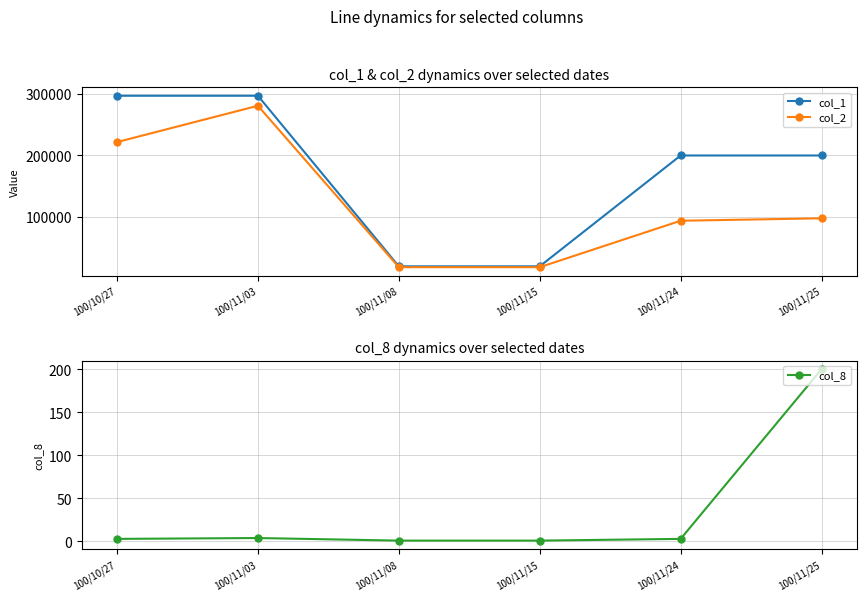

How many col_2 values are between 18600 and 221760?

5